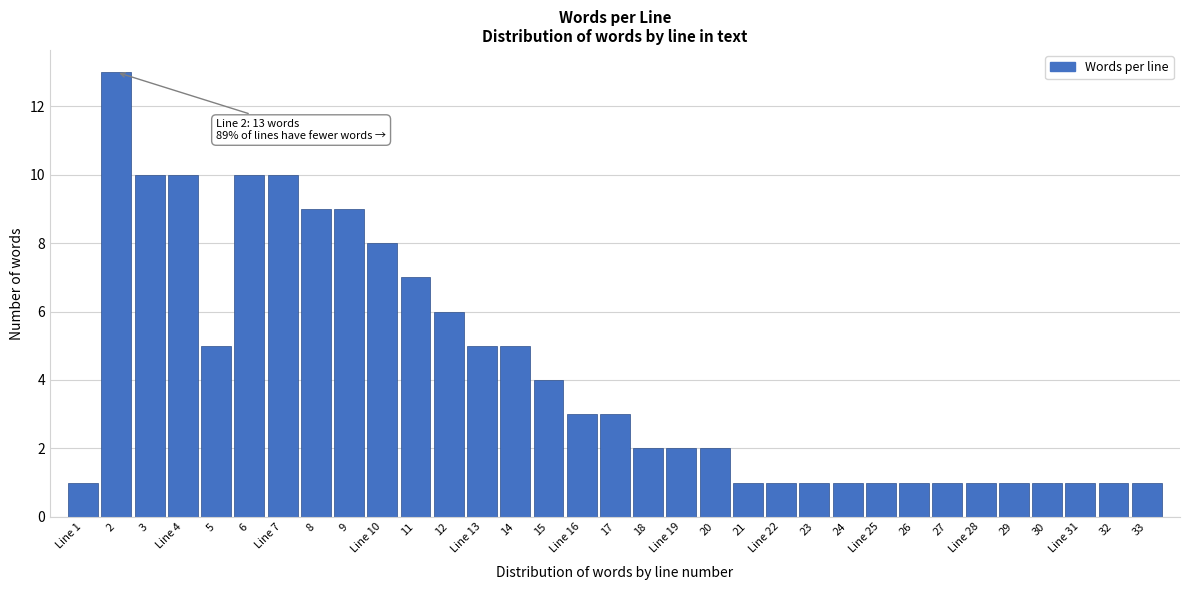

What is the greatest value displayed?

13